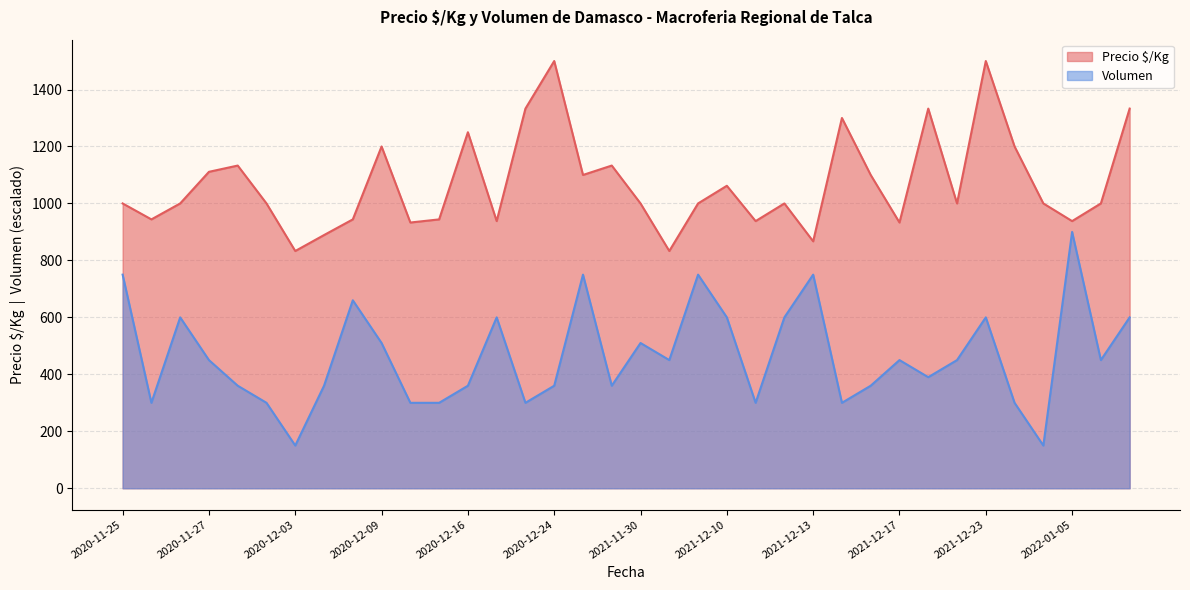

What is the total value across all series at 2021-12-23?

2100